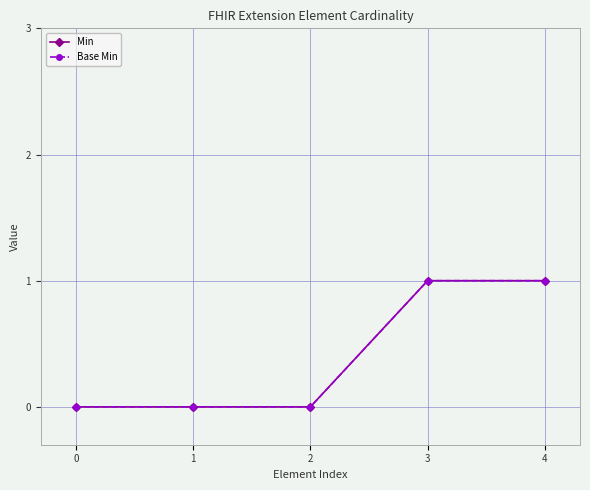

Which series has the largest range (max minus min)?

Min